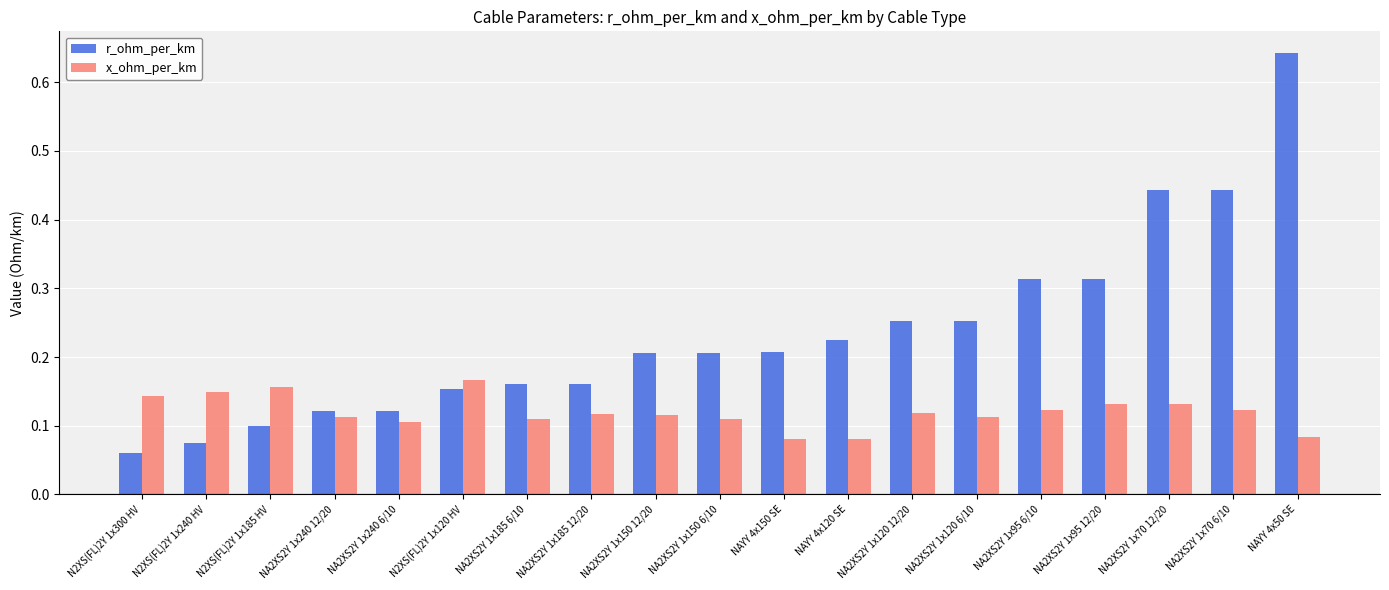

How many x_ohm_per_km values are between 0 and 1?

19